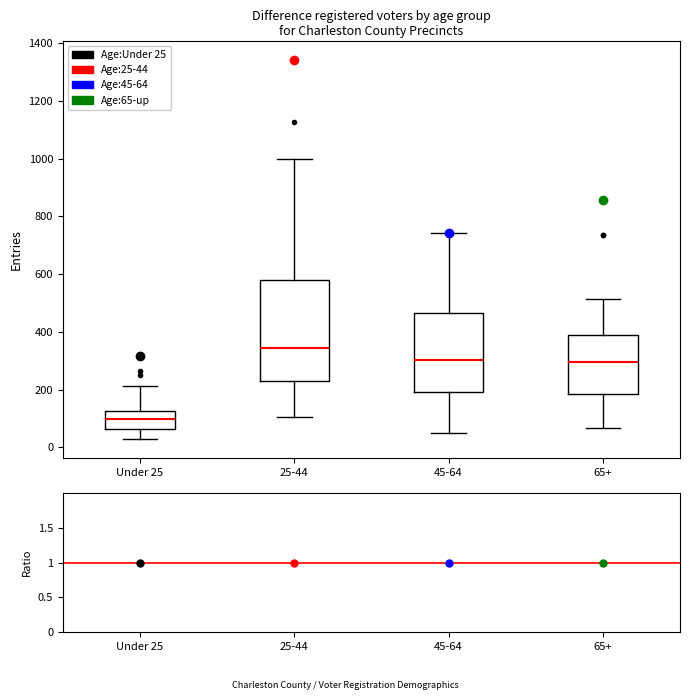

Which box has the highest median line?

25-44